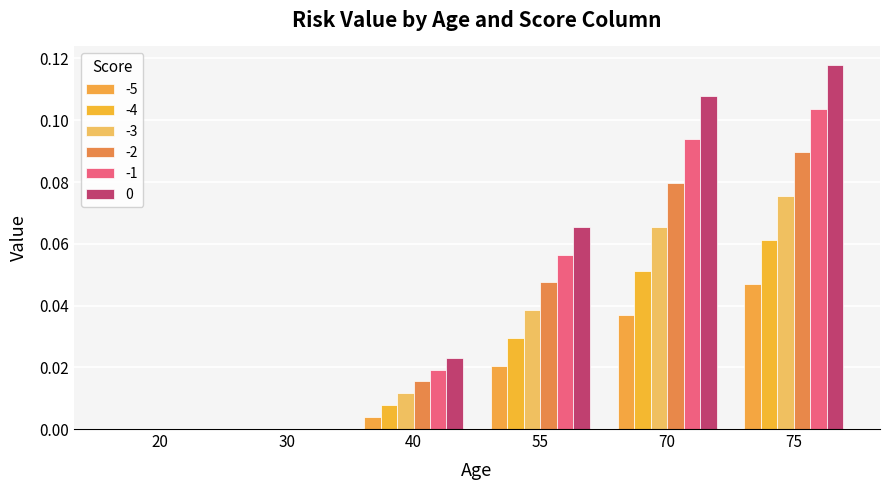

What is the value of the -2 bar at the 5th from the left?

0.1